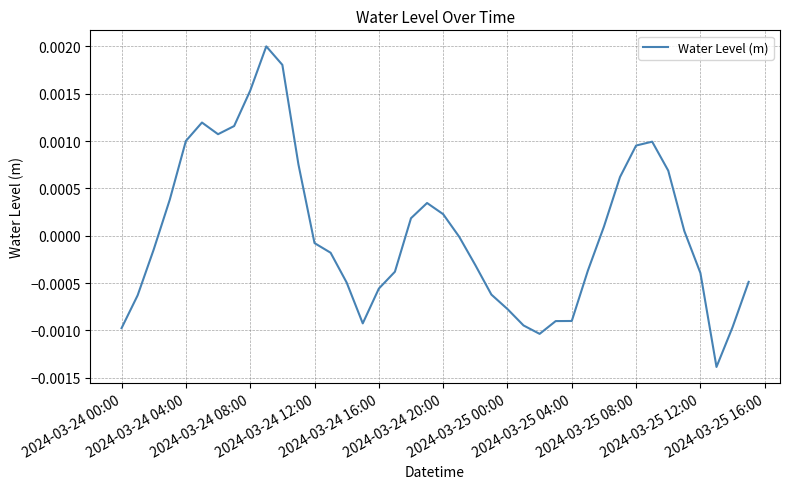

Does the chart display data point markers on the line(s)?

No